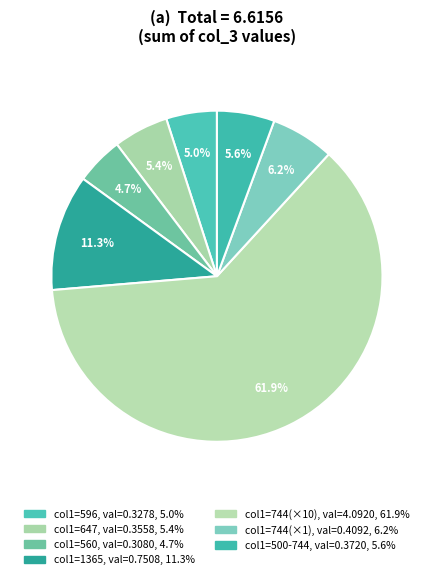

Count the number of slices in the pie.

7